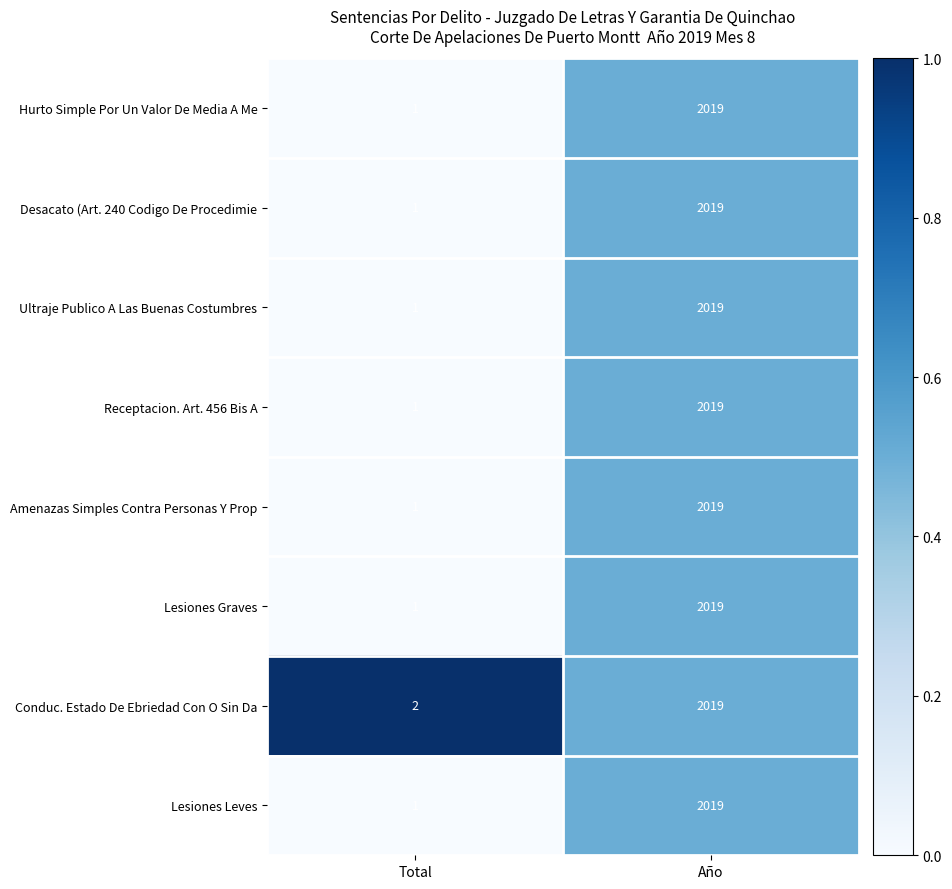

What is the average value of the Lesiones Leves series?

1010